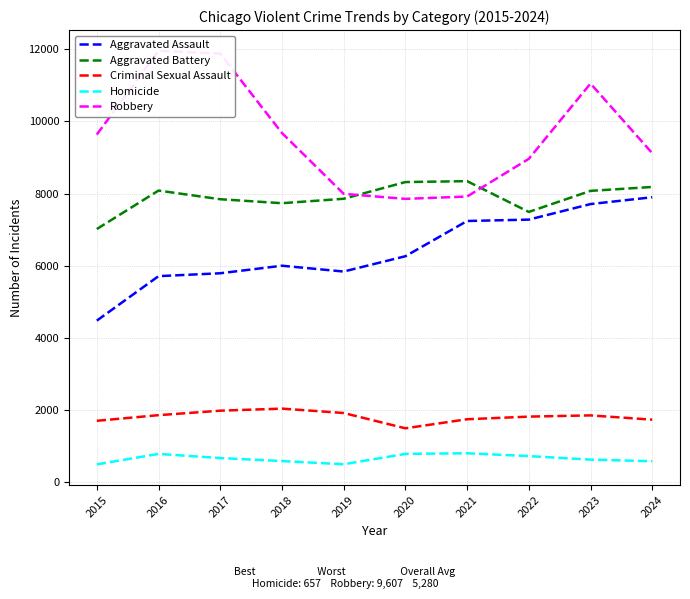

Where is Aggravated Battery nearest to the value 7682?

2018